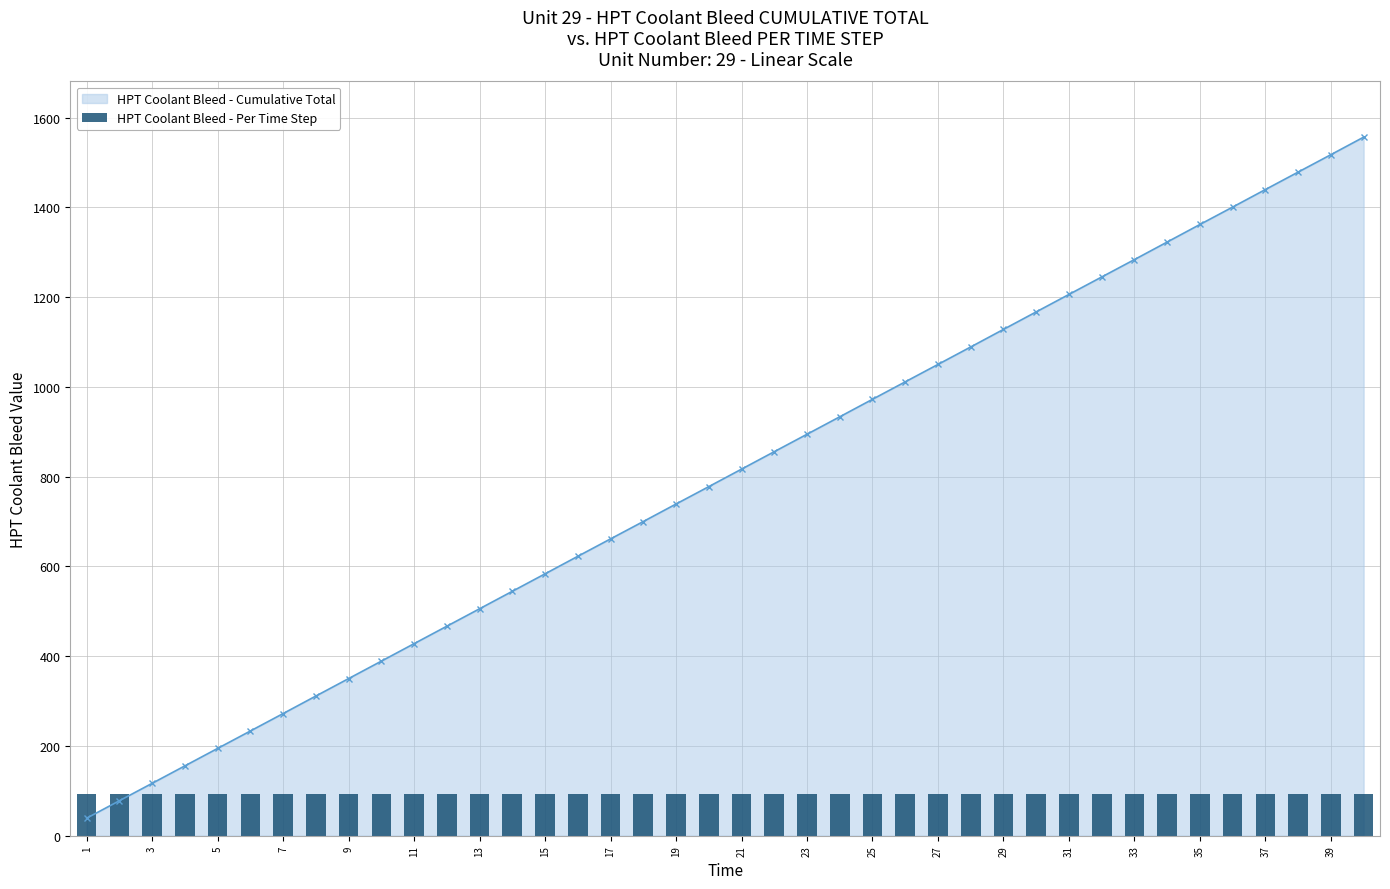

Reading left to right, what are all the values shown in this chart?

93.3	92.7	92.7	92.9	92.8	92.7	92.8	93.2	92.8	92.7	93.1	92.8	92.8	92.9	92.9	93.3	92.6	92.4	93.1	92.5	93.0	93.0	92.7	92.9	93.1	92.8	92.7	92.9	93.4	93.2	92.9	92.7	92.6	93.4	93.4	92.6	93.3	92.8	92.6	93.2